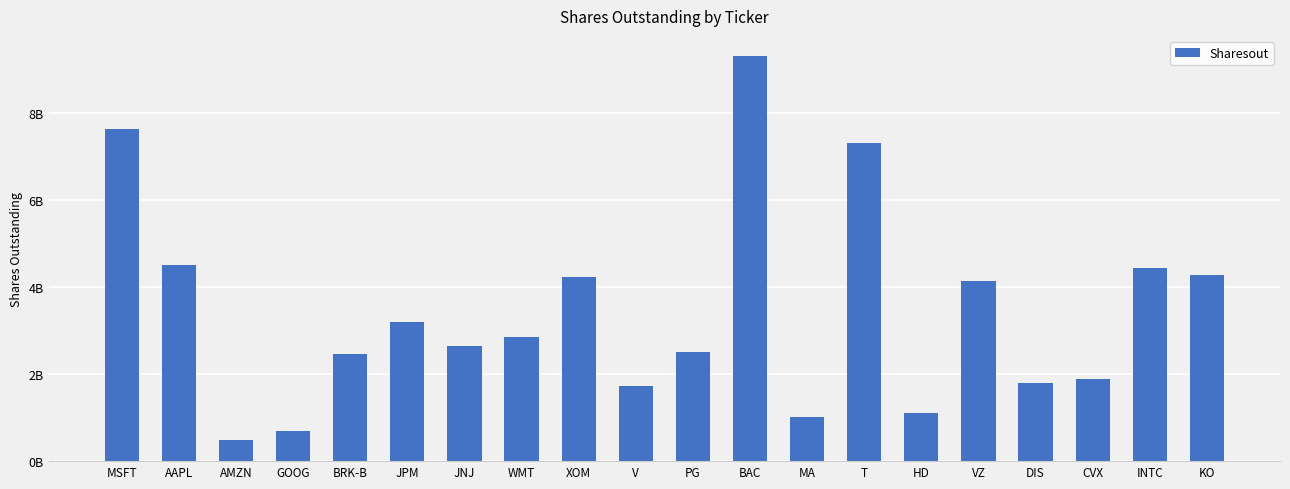

Reading right to left, what are all the values shown in this chart?

4276037806.0	4430000000.0	1898420883.0	1801377025.0	4136000000.0	1095151305.0	7306995444.0	1014557793.0	9308297378.0	2502630480.0	1738402135.0	4231113522.0	2844276196.0	2639169369.0	3197490769.0	2451309846.0	693421586.9	494656053.6	4519181446.0	7635406734.0